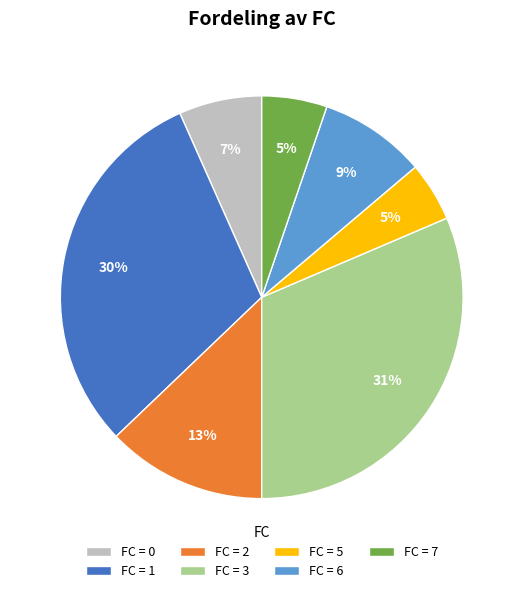

To the nearest percent, what portion does FC = 3 represent?

31%